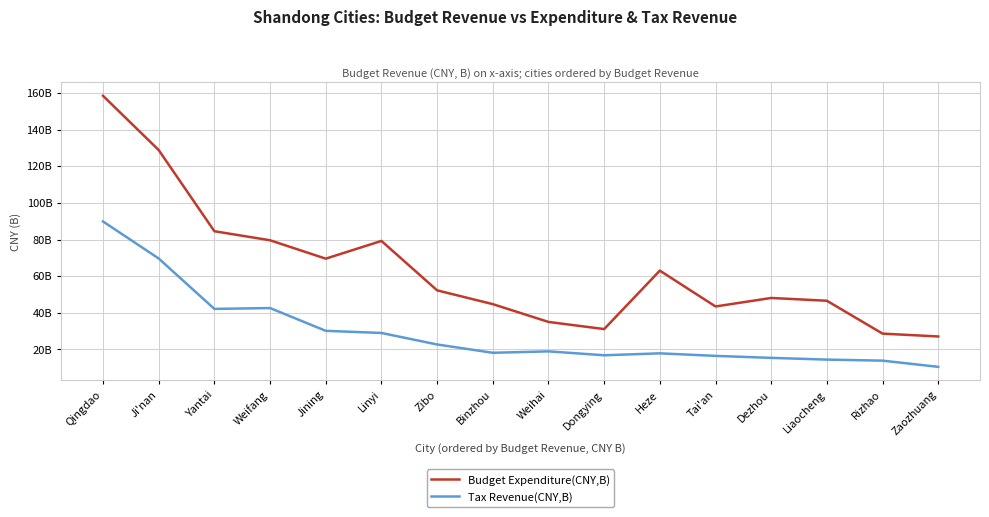

Is this an area chart (filled region under the line)?

No